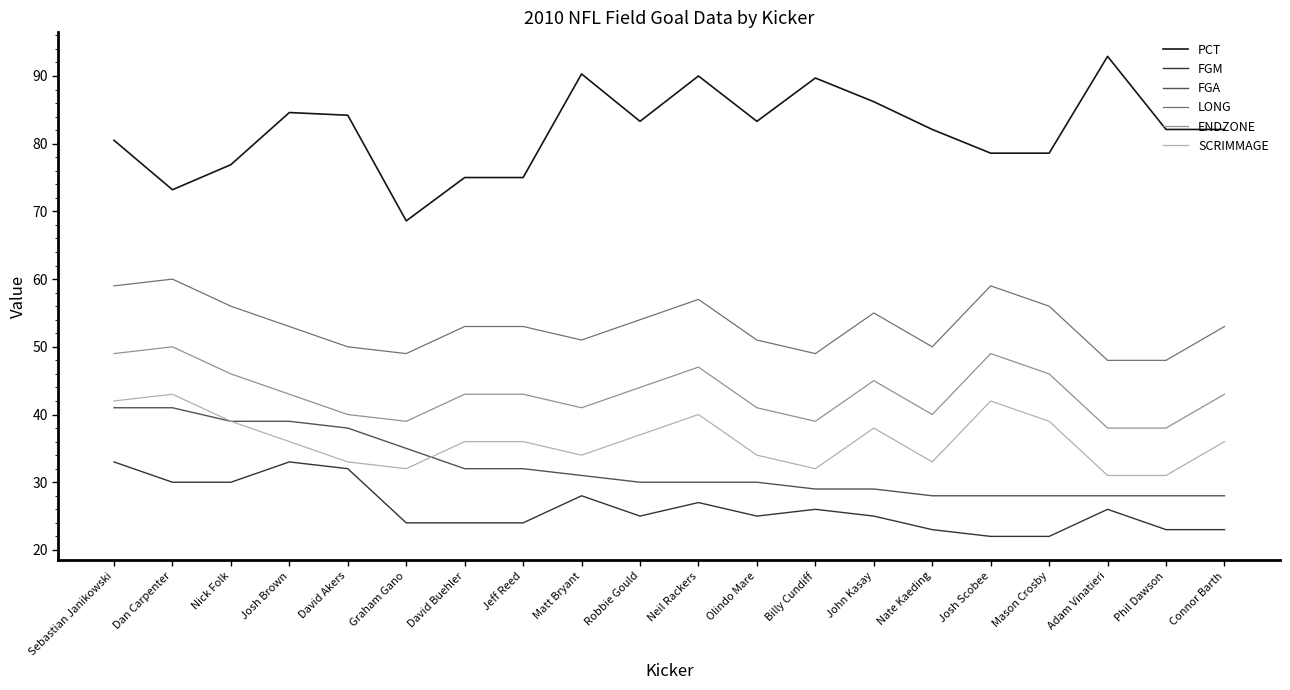

Which series has the largest total across all categories?

PCT